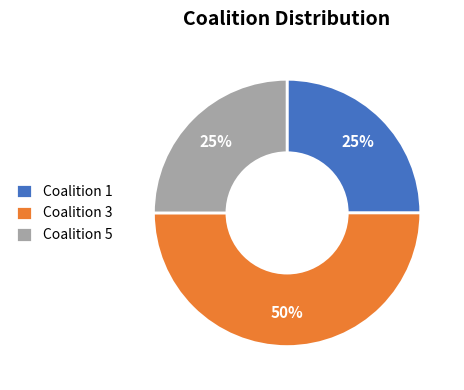

What is the ratio of the value at Coalition 1 to the value at Coalition 3?

0.5